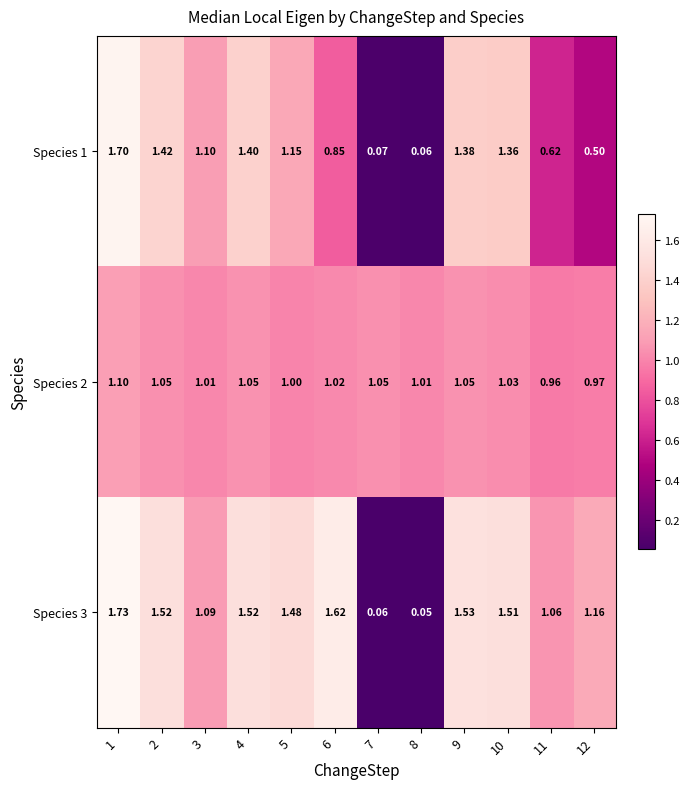

Count the number of data series in this chart.

3